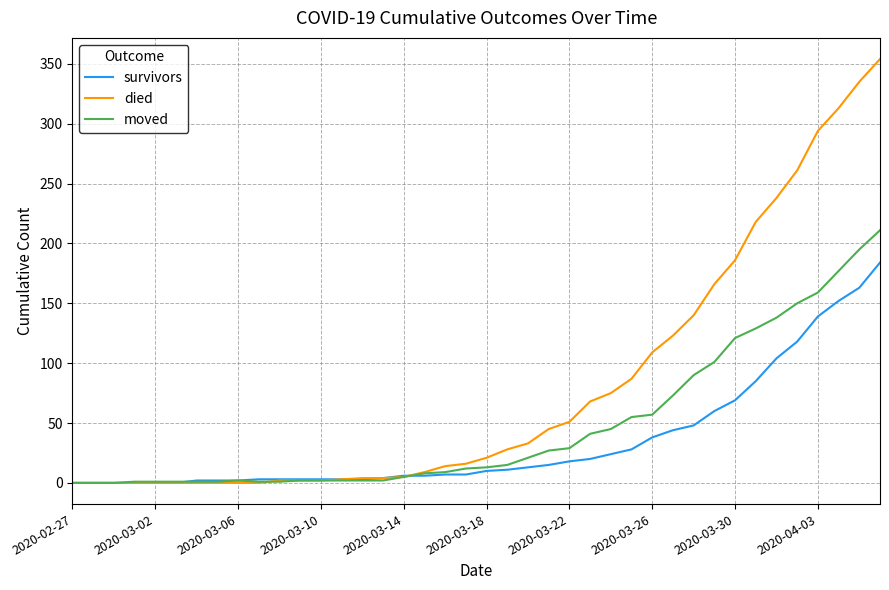

Which series has the widest spread of values?

died